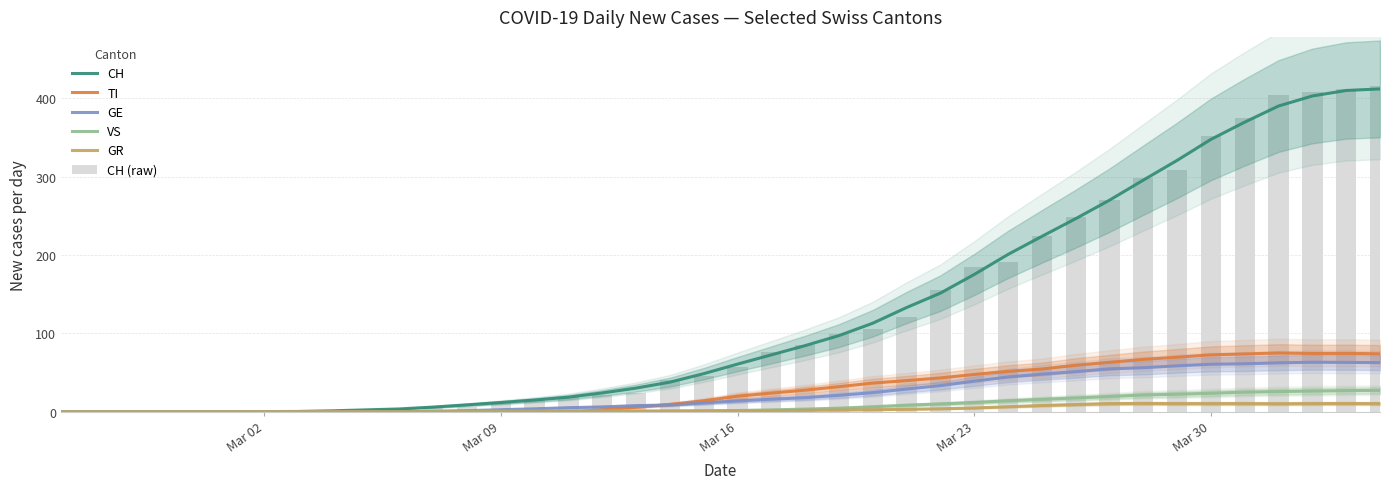

The CH (raw) series shows 185.0 at Mar 23. True or false?

True